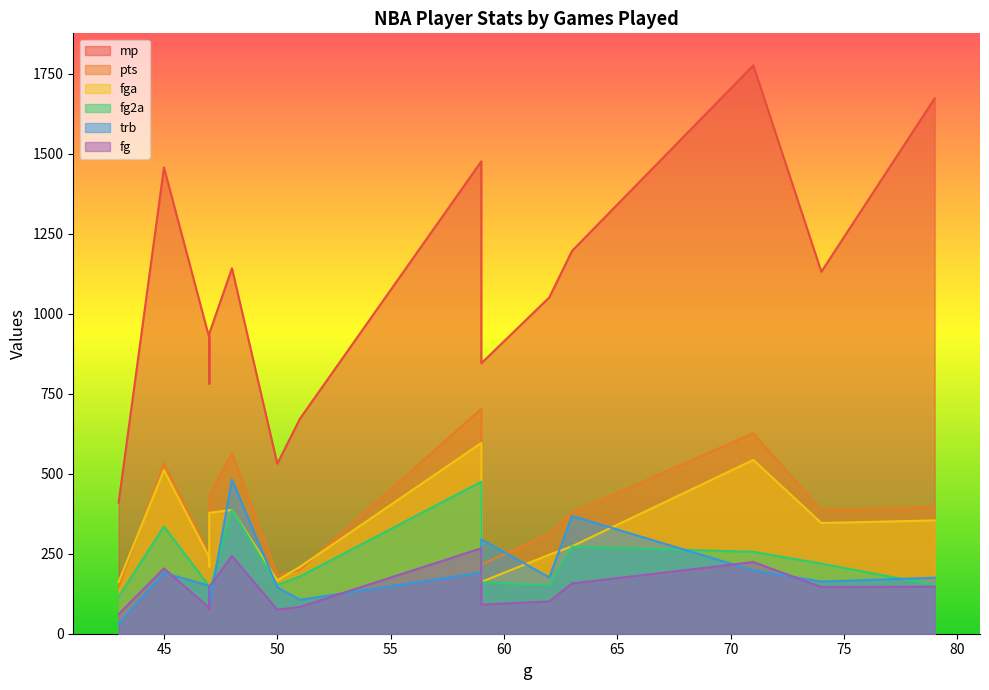

What is the difference between the maximum and minimum values in the mp series?

1366